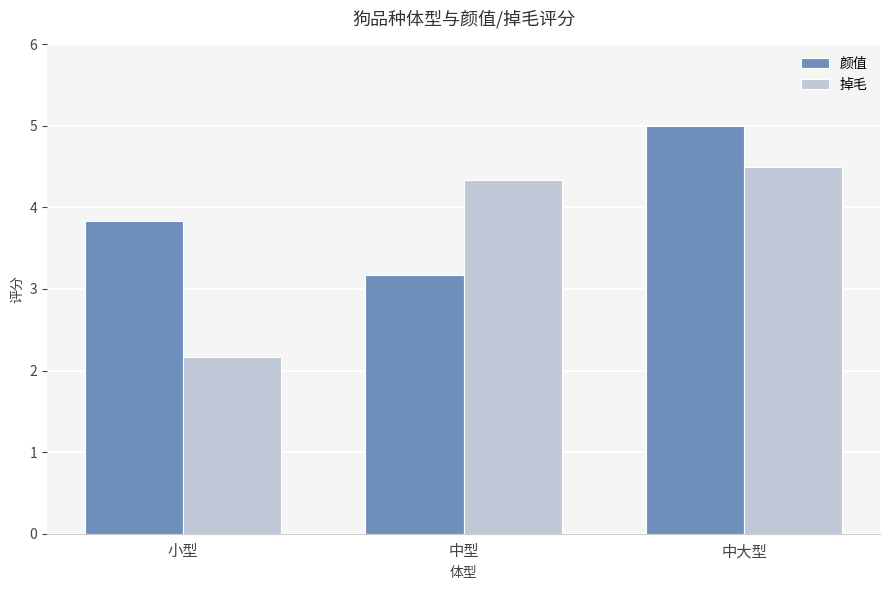

Reading right to left, transcribe all the data shown in this chart.

颜值: 5.0	3.2	3.8
掉毛: 4.5	4.3	2.2